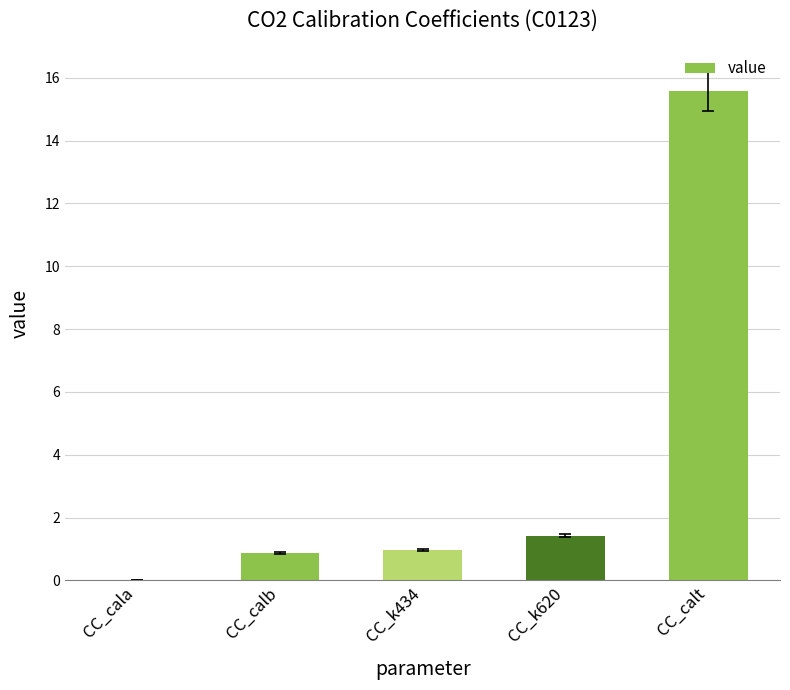

Which category has the highest value across all series?

CC_calt